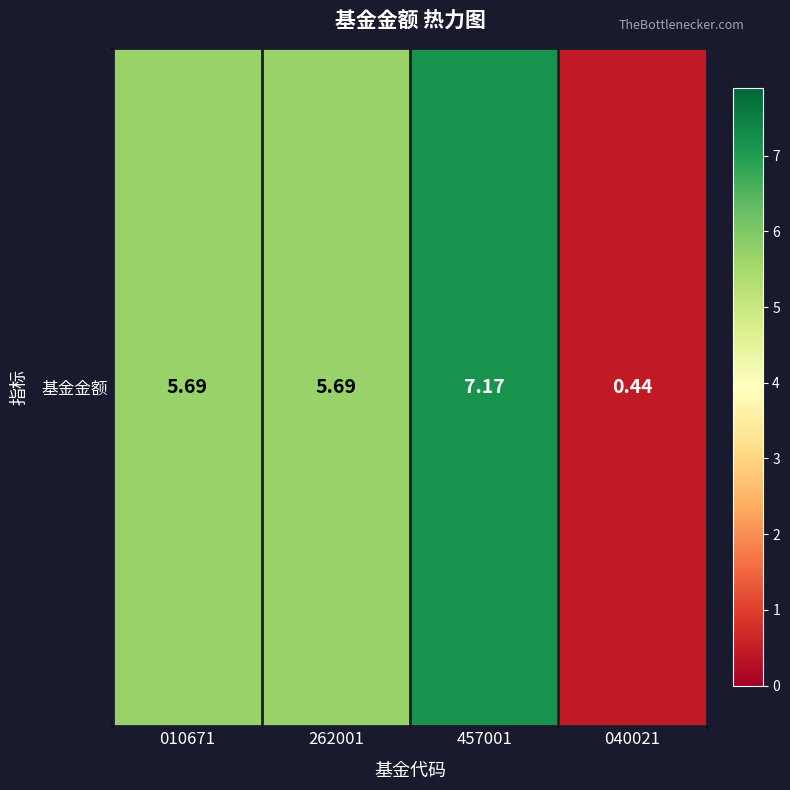

What is the average value?

4.7